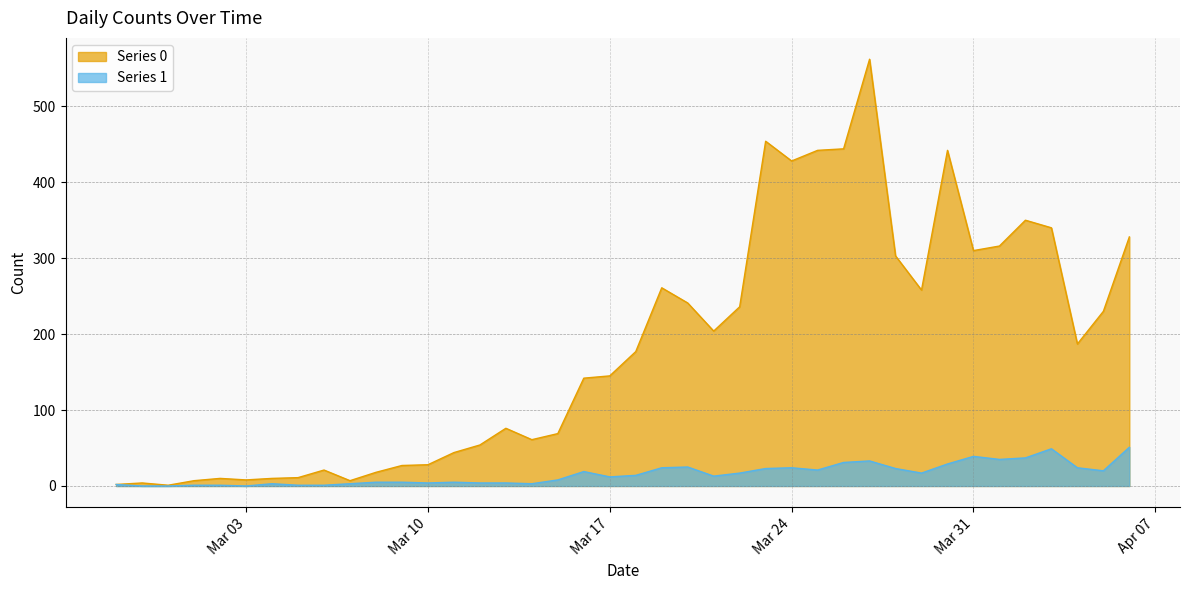

What is the difference between the maximum and minimum values in the Series 1 series?

51